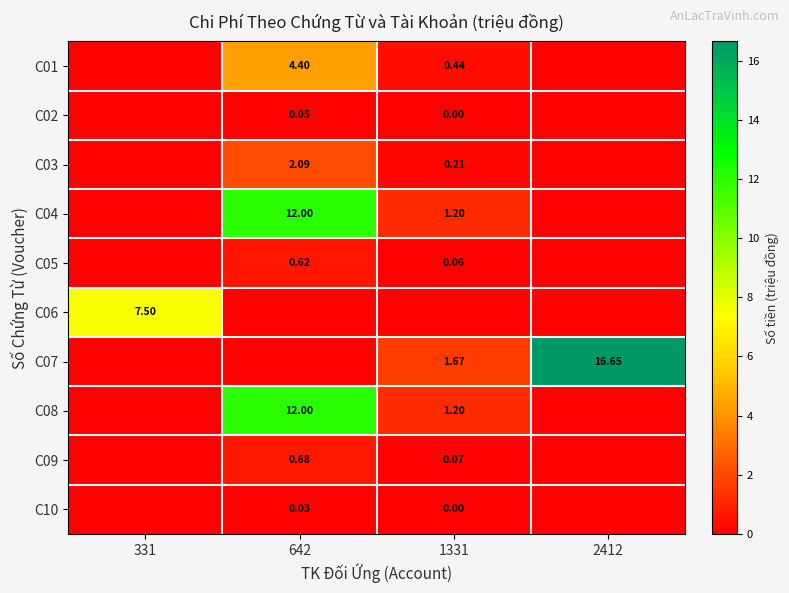

At which label does C08 reach its peak?

642